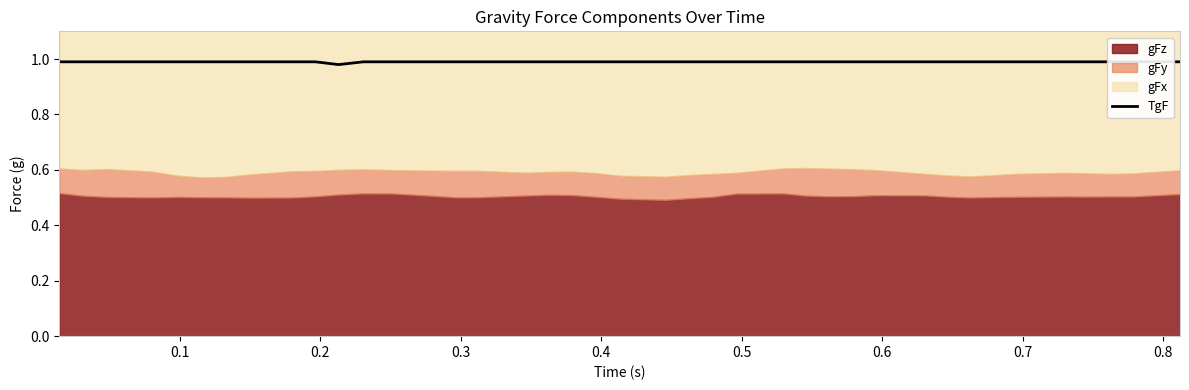

Count the values in the range 0 to 1.

40